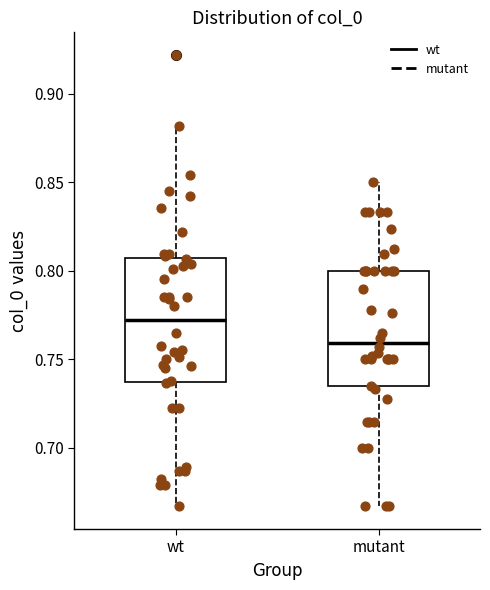

Which box has the highest median line?

wt